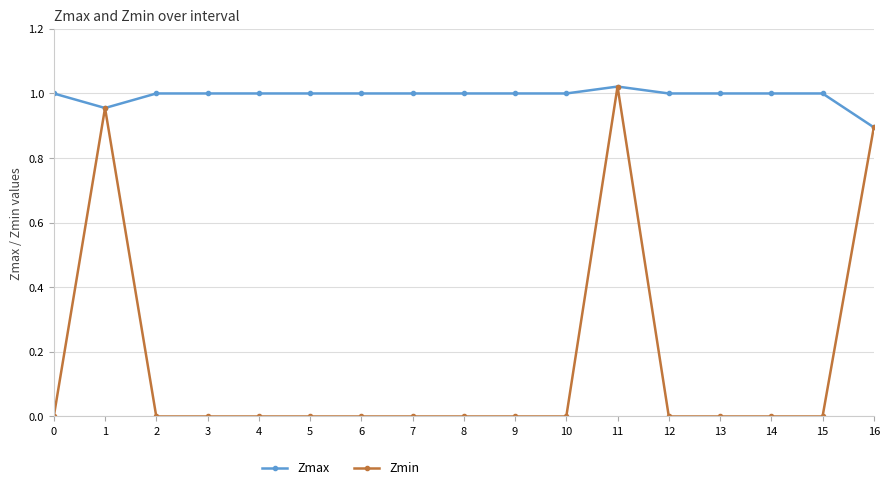

How many distinct data groups are displayed?

2